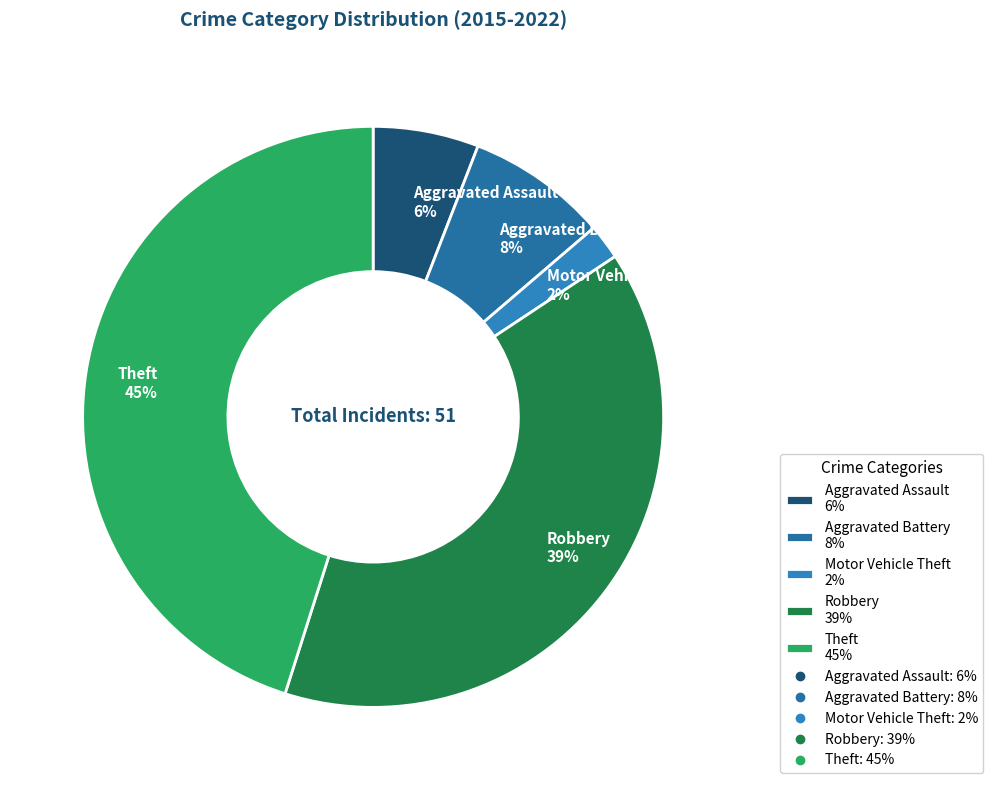

How many slices are in this pie chart?

5